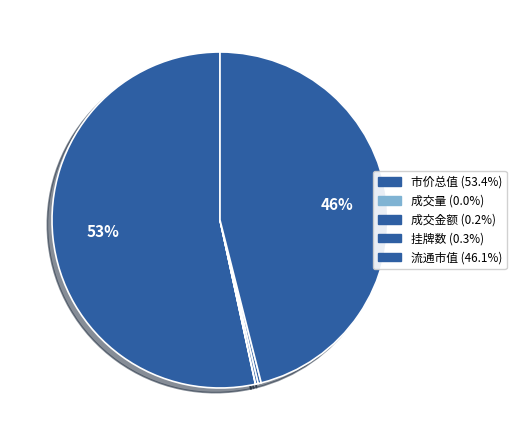

Count the number of slices in the pie.

5